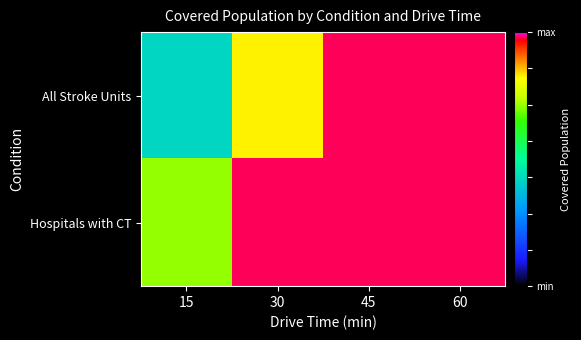

Reading right to left, what are all the values shown in this chart?

All Stroke Units: 60=205824	45=205824	30=173371	15=87829
Hospitals with CT: 60=205824	45=205824	30=205820	15=149618